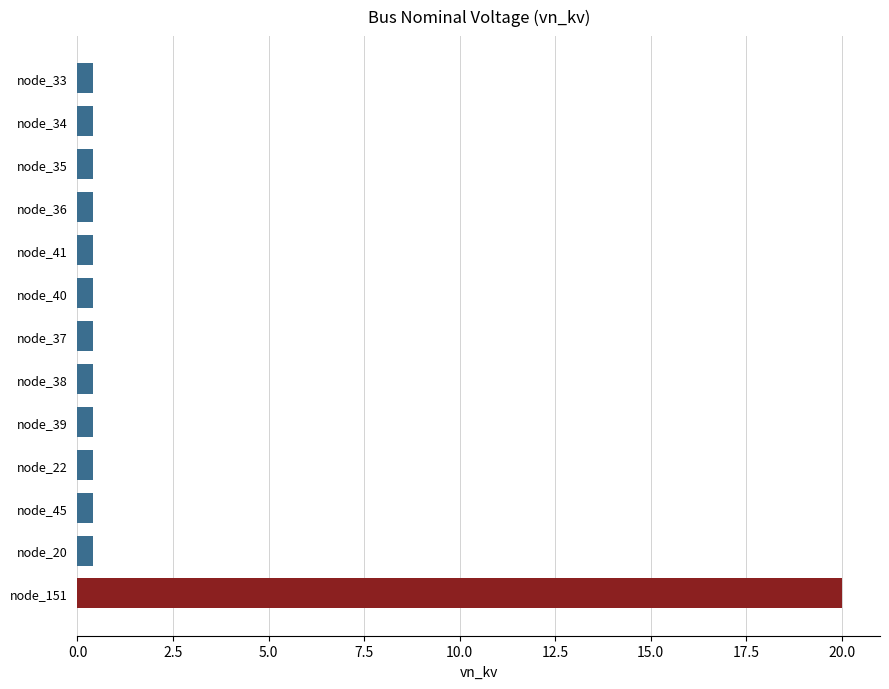

What is the label of the 4th bar from the top?

node_36